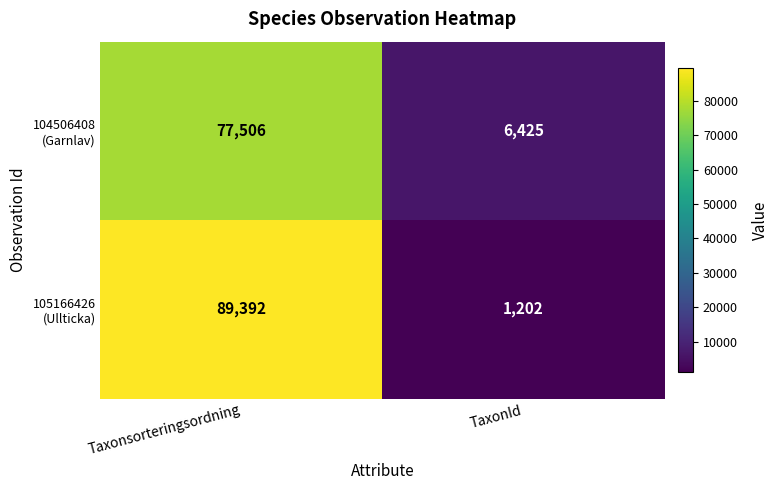

What is the total value across all series at Taxonsorteringsordning?

166898